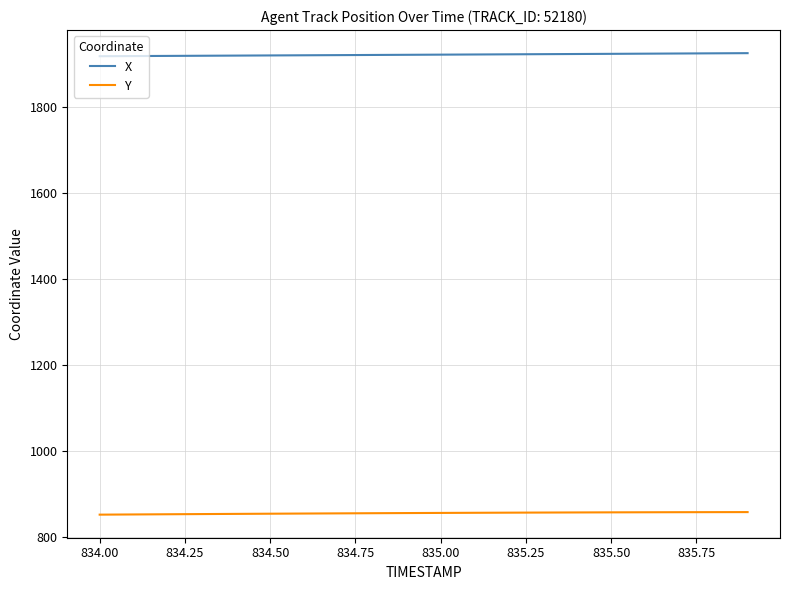

True or false: X and Y intersect in this chart.

False